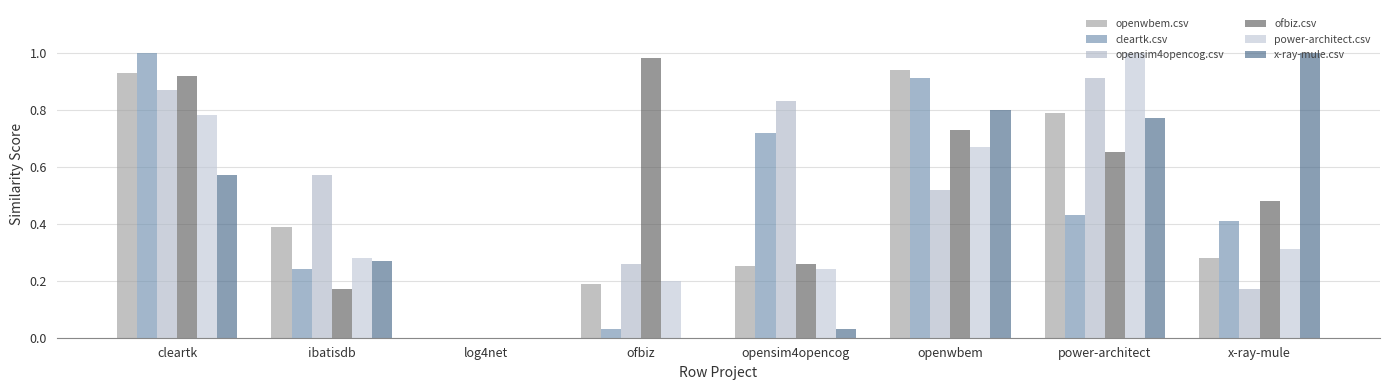

Does the chart contain stacked bars?

No